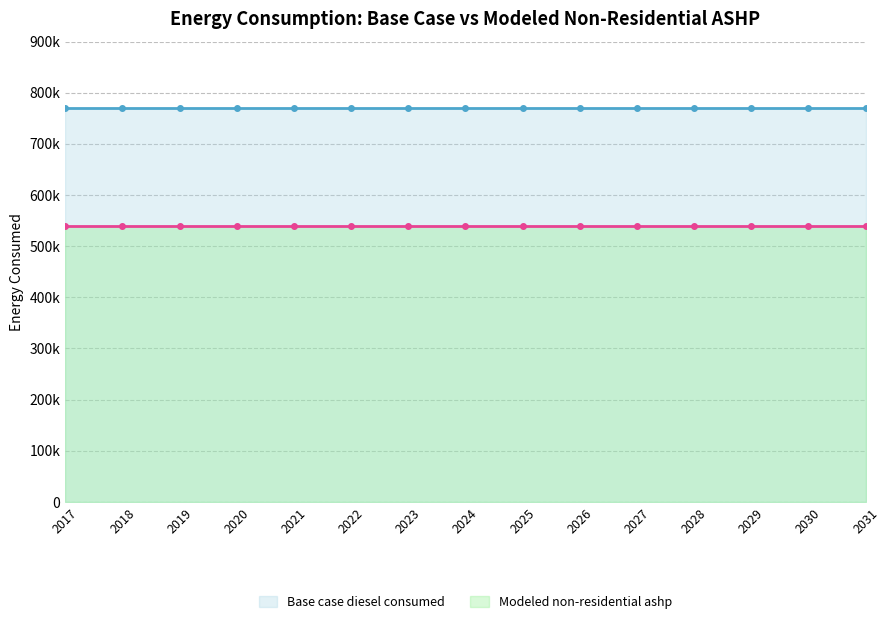

Reading right to left, extract all data points from this chart.

Base case diesel consumed: 2031=770562.4	2030=770562.4	2029=770562.4	2028=770562.4	2027=770562.4	2026=770562.4	2025=770562.4	2024=770562.4	2023=770562.4	2022=770562.4	2021=770562.4	2020=770562.4	2019=770562.4	2018=770562.4	2017=770562.4
Modeled non-residential ashp: 2031=539405.7	2030=539405.7	2029=539405.7	2028=539405.7	2027=539405.7	2026=539405.7	2025=539405.7	2024=539405.7	2023=539405.7	2022=539405.7	2021=539405.7	2020=539405.7	2019=539405.7	2018=539405.7	2017=539405.7